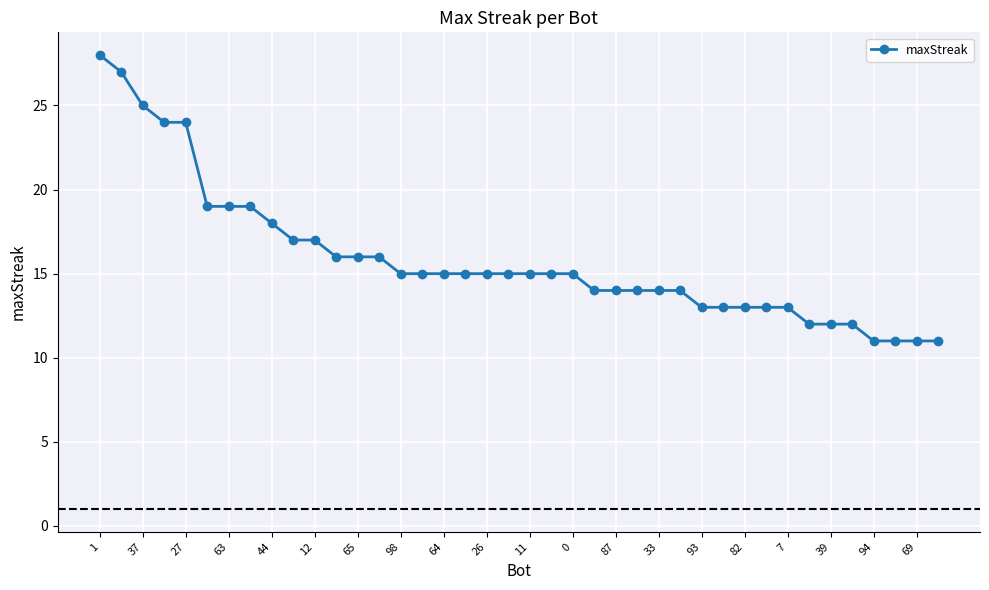

Reading left to right, list all the values displayed in this chart.

28	27	25	24	24	19	19	19	18	17	17	16	16	16	15	15	15	15	15	15	15	15	15	14	14	14	14	14	13	13	13	13	13	12	12	12	11	11	11	11